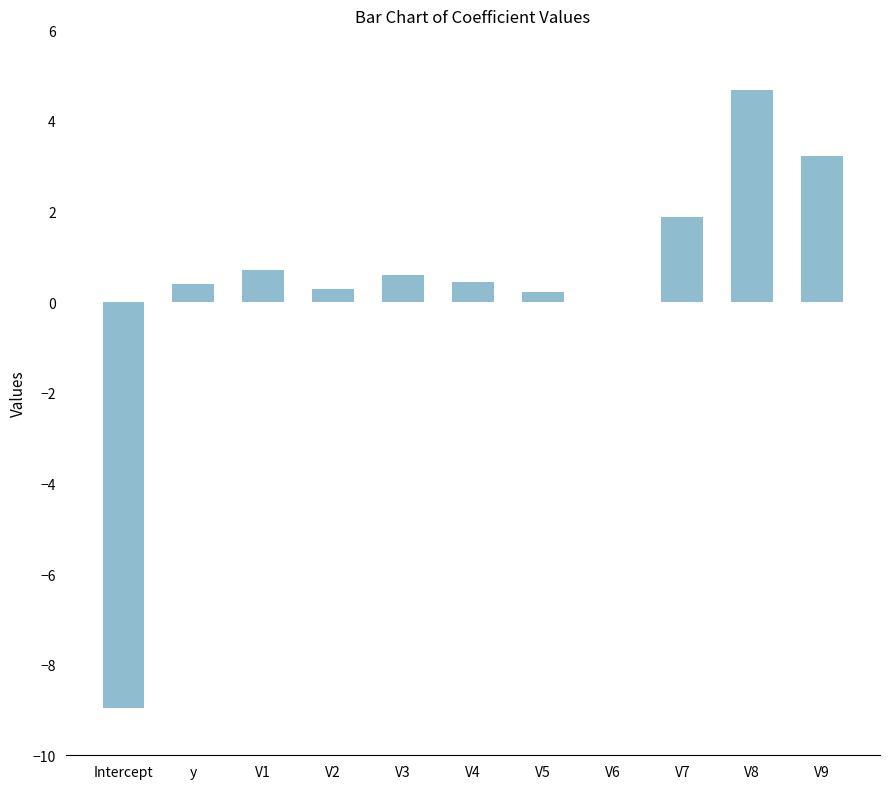

What is the change in value from V4 to V7?

+1.4